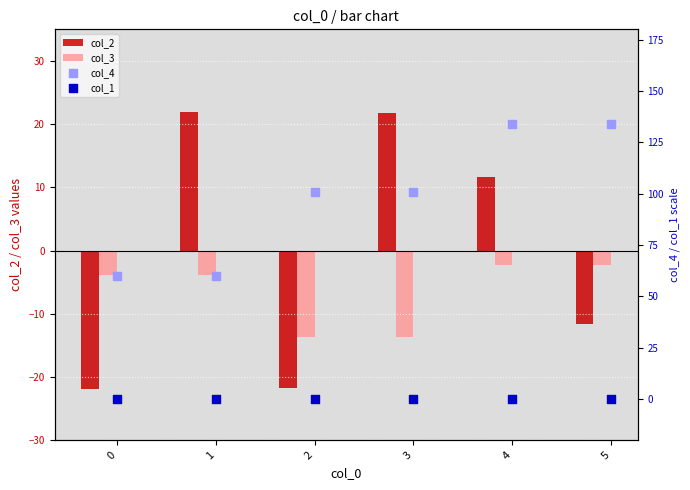

At which category is the sum across all series the highest?

4